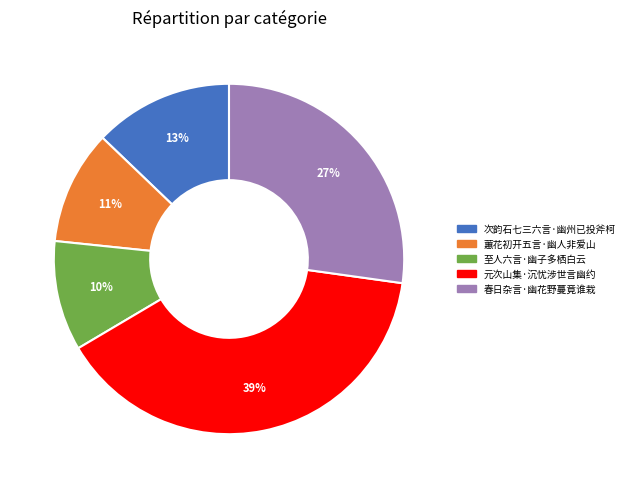

What is the largest slice in the pie chart?

元次山集·沉忧涉世言幽约